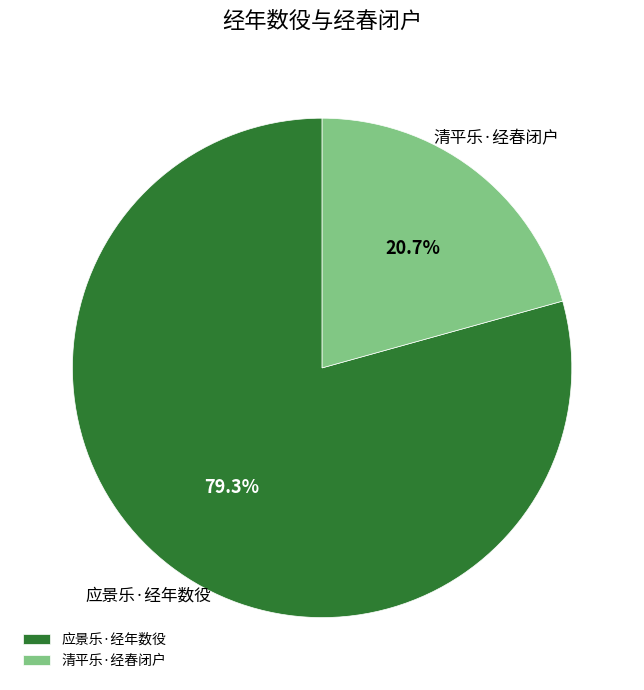

Which category accounts for the majority?

应景乐·经年数役